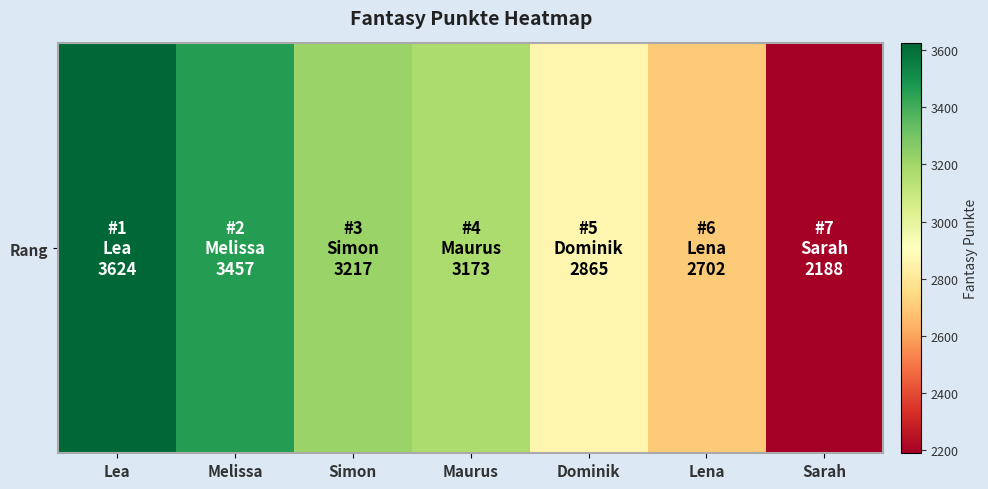

How many values exceed 3173?

3